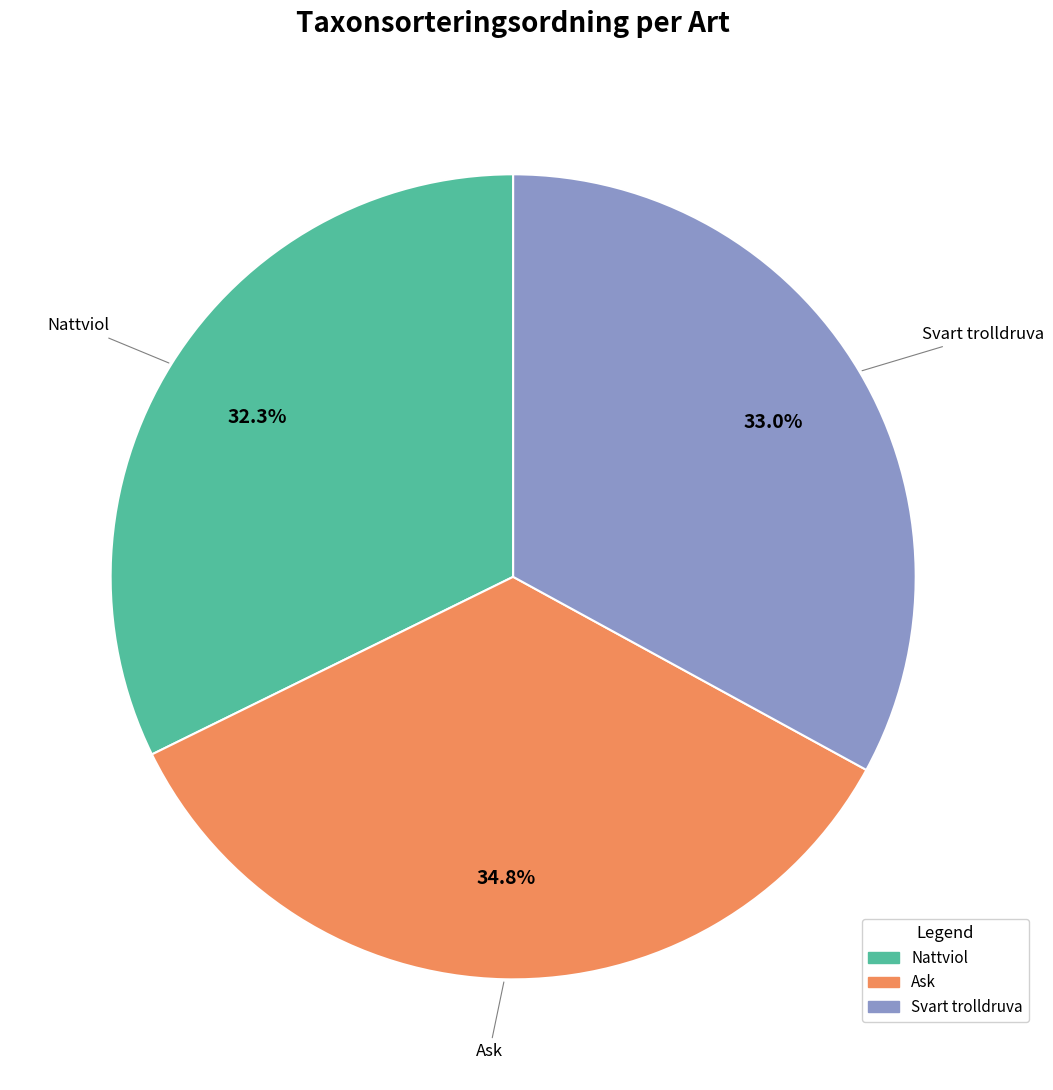

Is there any slice that represents more than half of the pie?

No